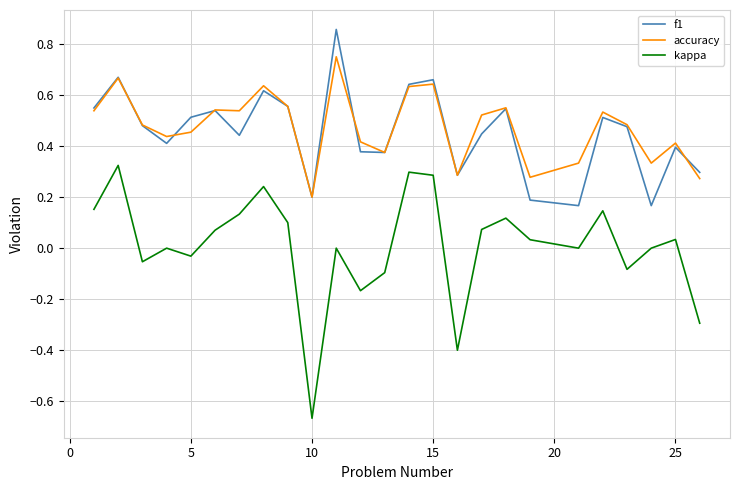

Which series has the largest range (max minus min)?

kappa